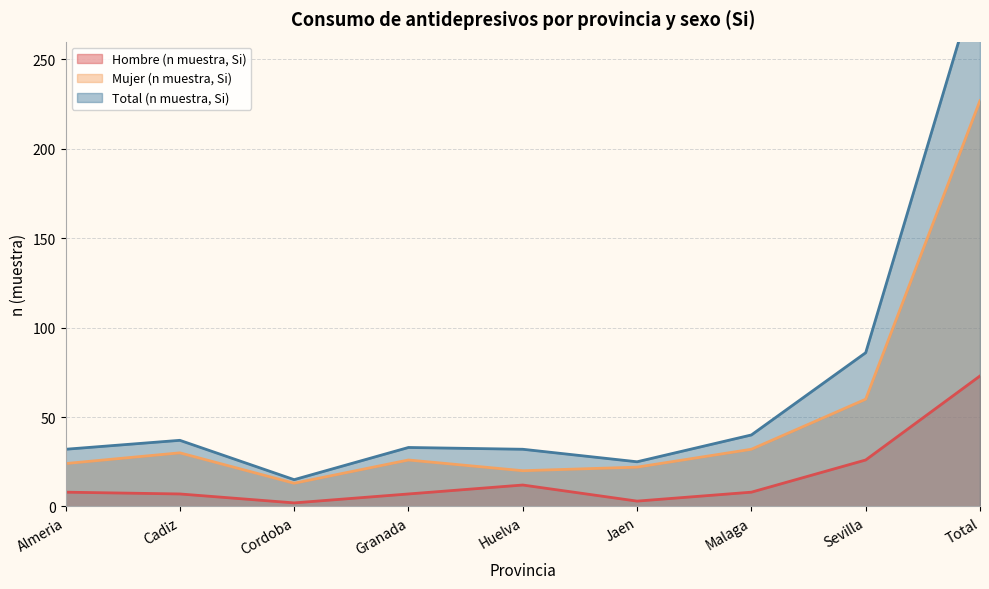

What value does the Mujer (n muestra, Si) series have at Malaga, to the nearest 50?

50